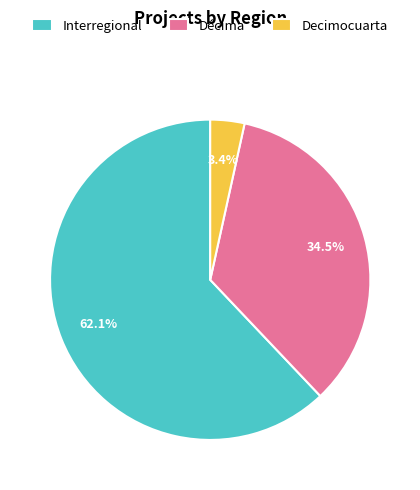

Rank the categories by value from highest to lowest.

Interregional, Décima, Decimocuarta